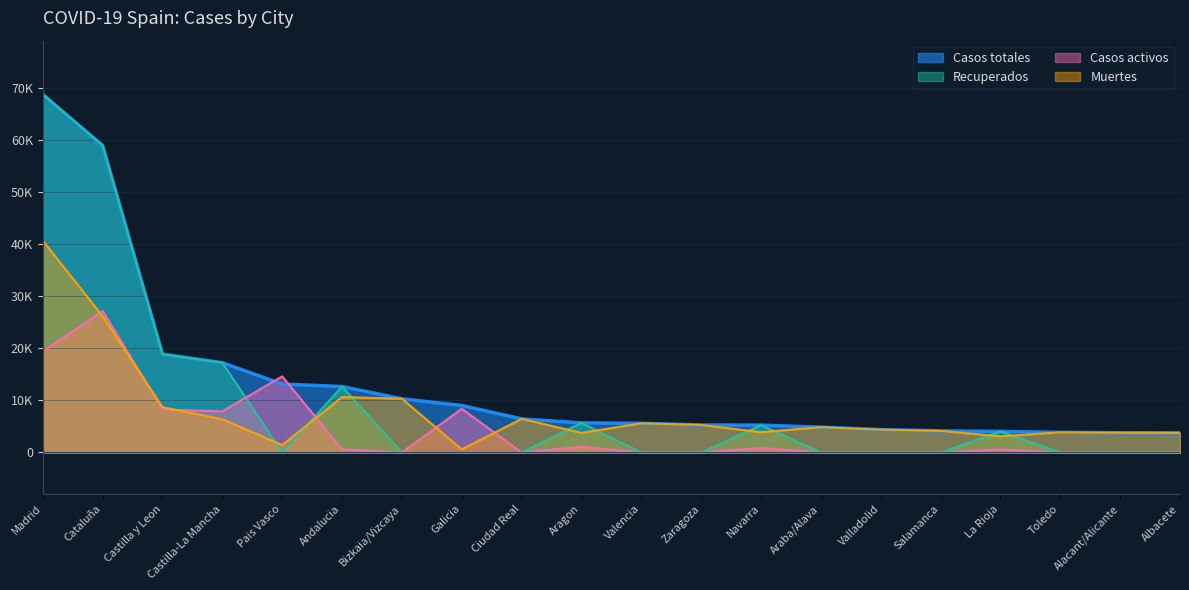

Which label corresponds to the smallest value in the chart?

Pais Vasco